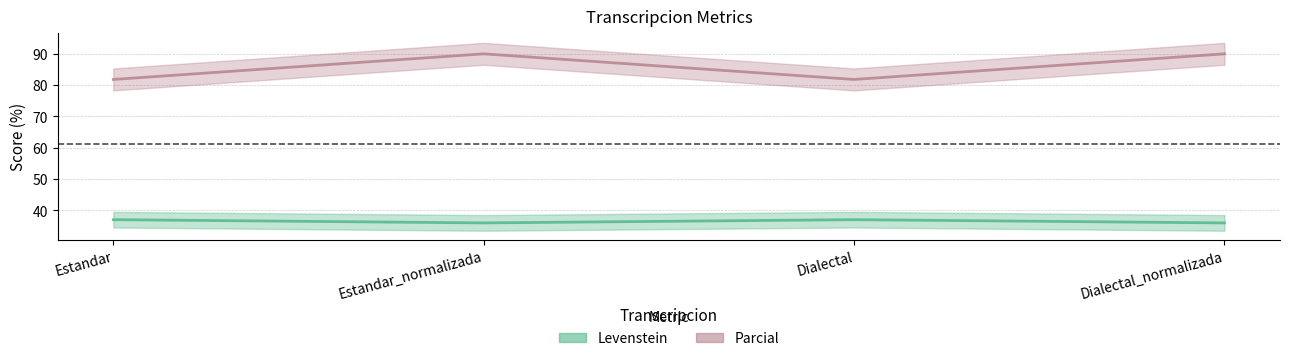

Which has a higher value, Dialectal_normalizada or Estandar?

Estandar